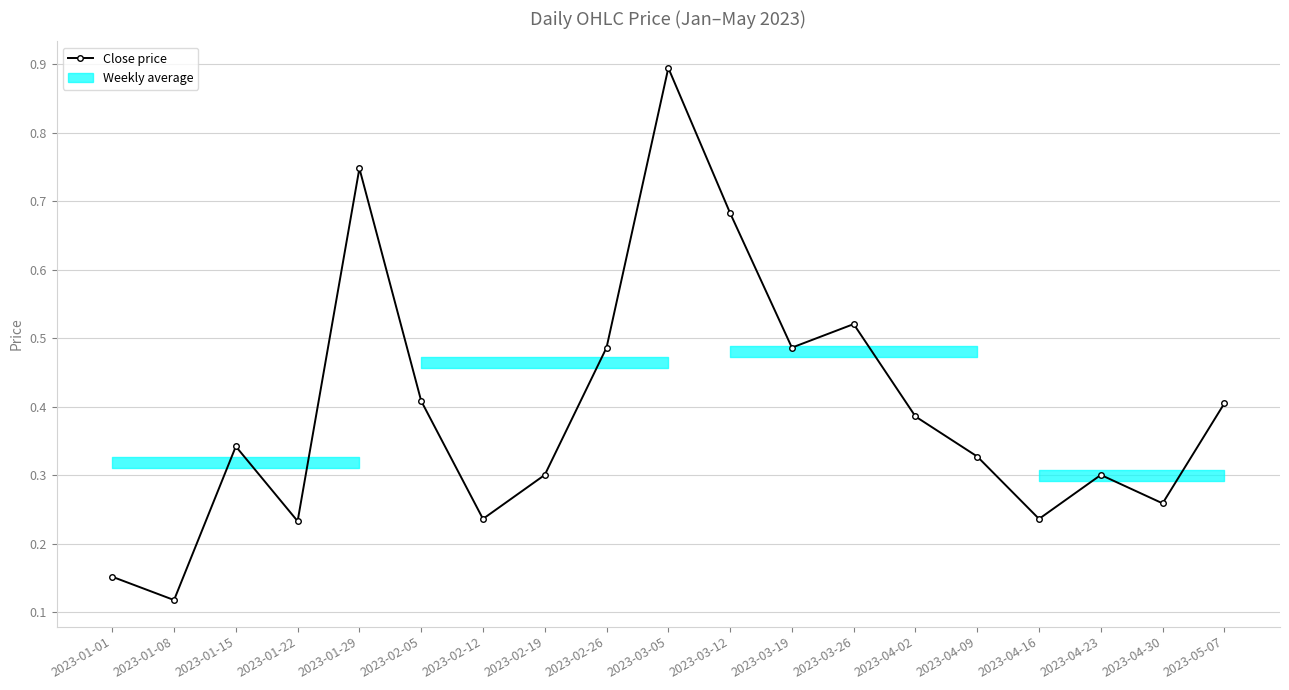

Count the number of categories in the chart.

19